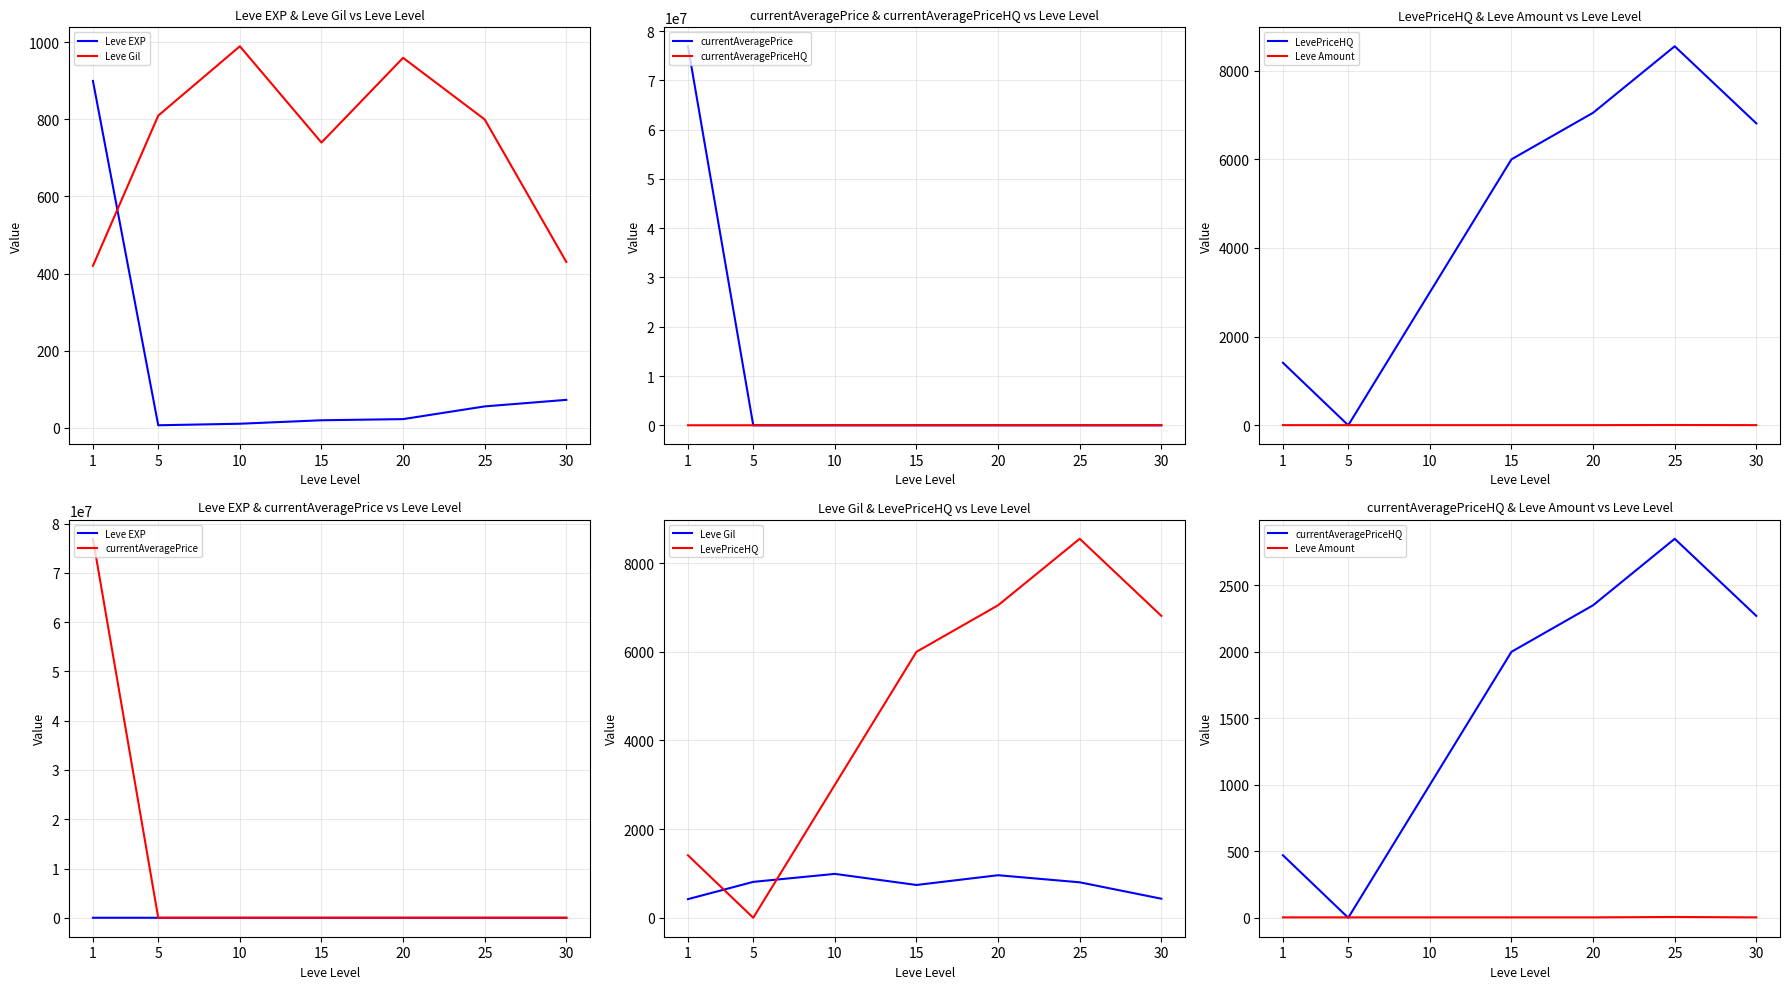

What is the spread (max minus min) of values at 15?

5997